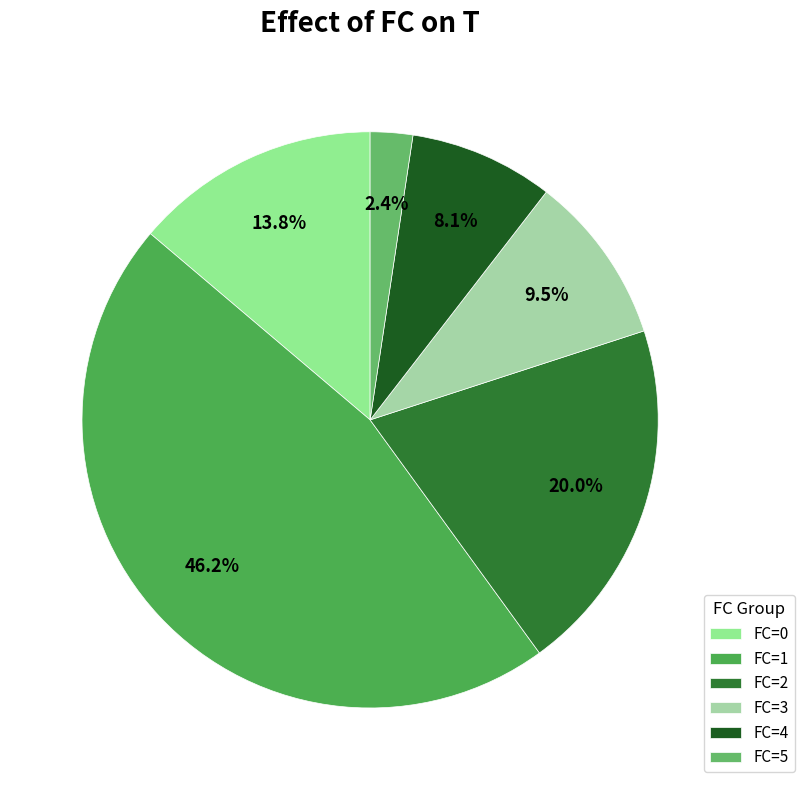

Count the number of slices in the pie.

6